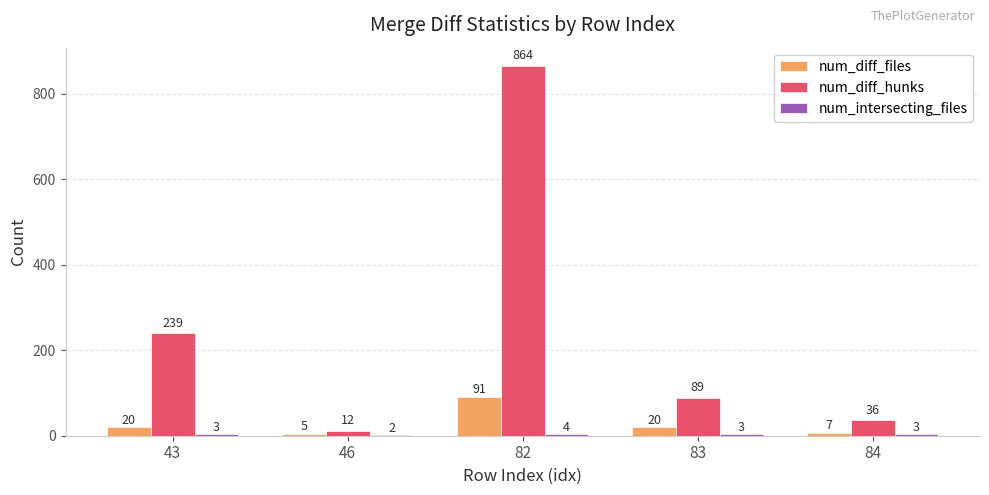

Are the bars grouped side by side (vs. stacked)?

Yes